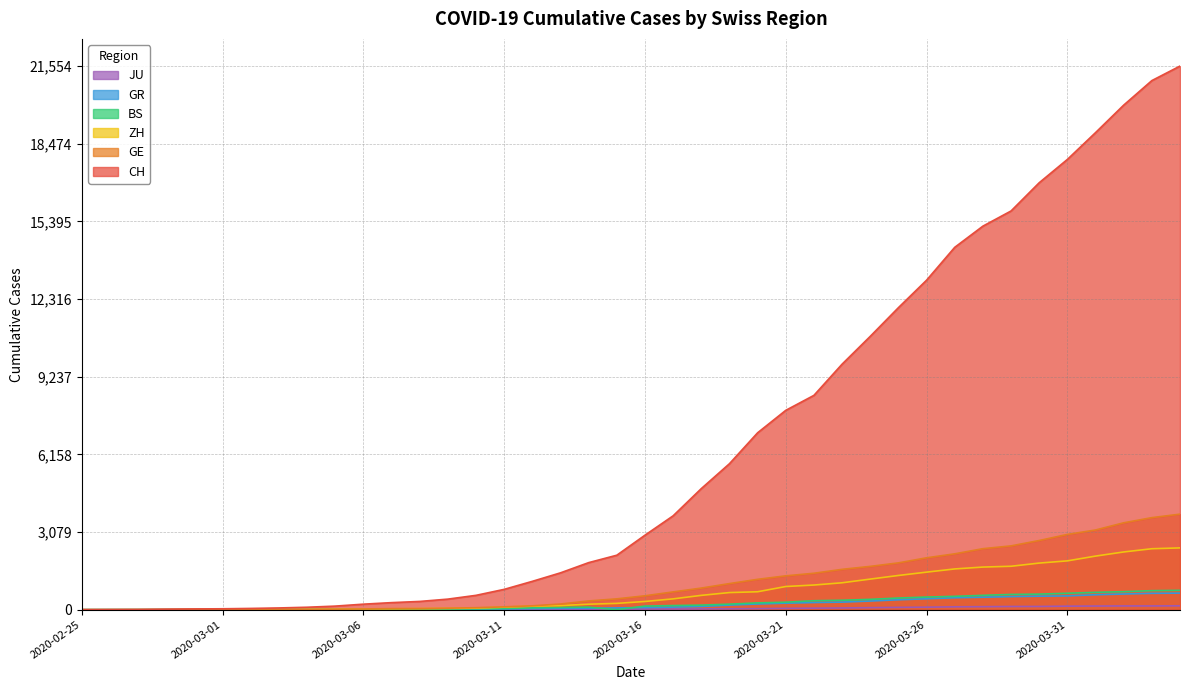

What is the difference between the maximum and minimum values in the GR series?

657